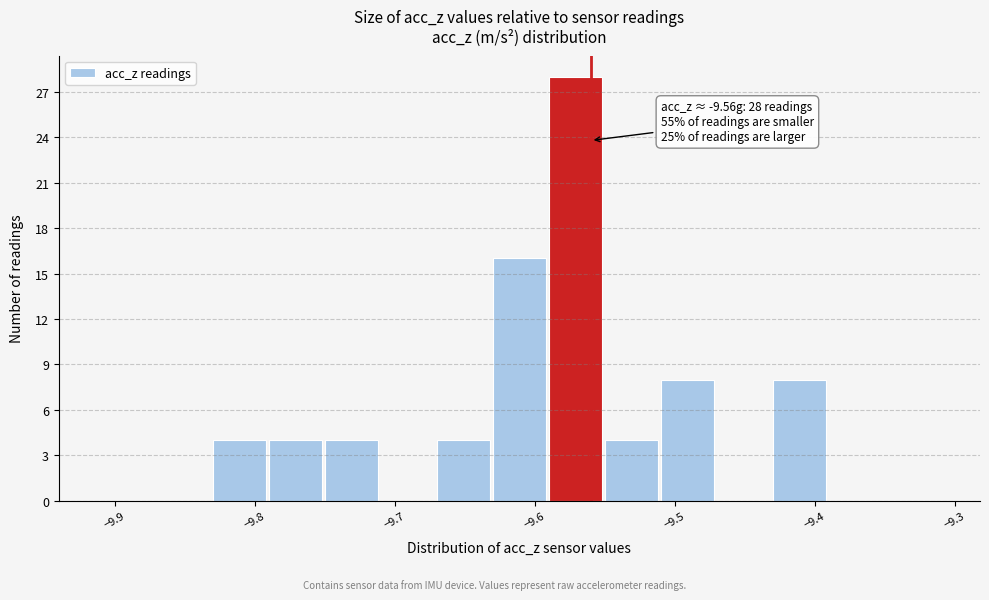

Which range on the x-axis has the tallest bar?

-9.59 to -9.55